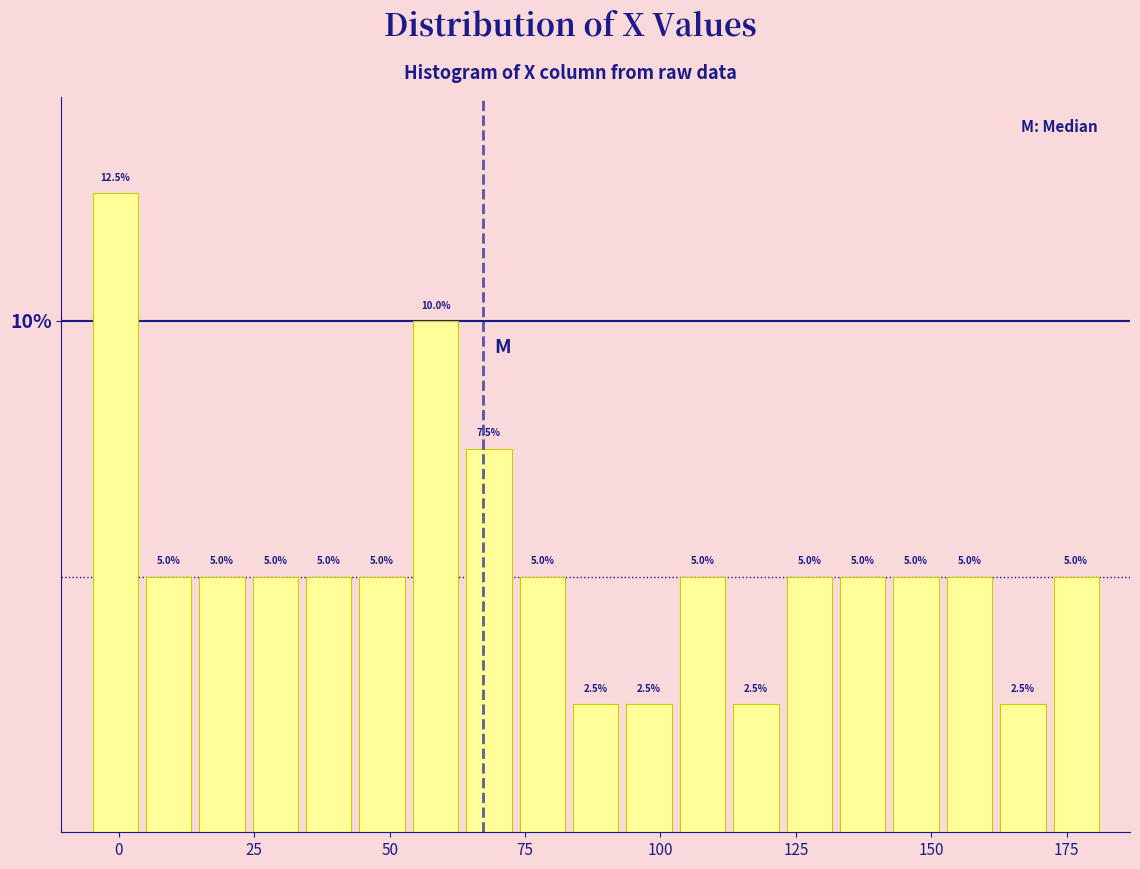

Around what value on the x-axis is the tallest bar? Give the approximate position of its centre, as read against the axis.

0